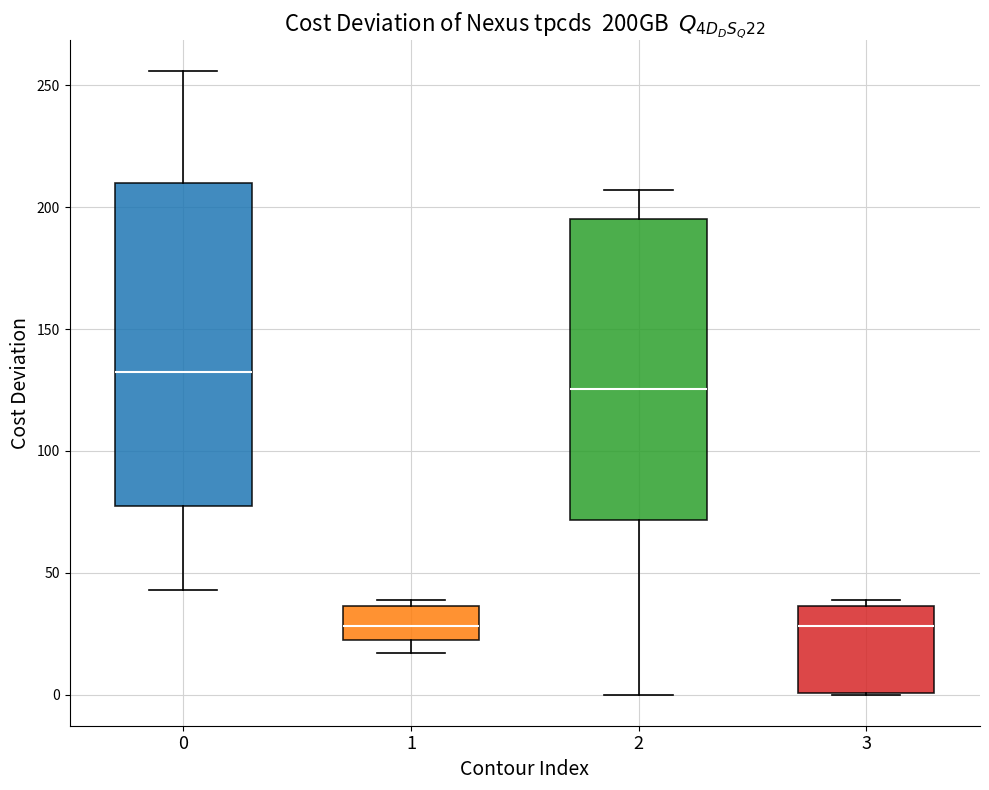

Which box's median line is the highest?

0